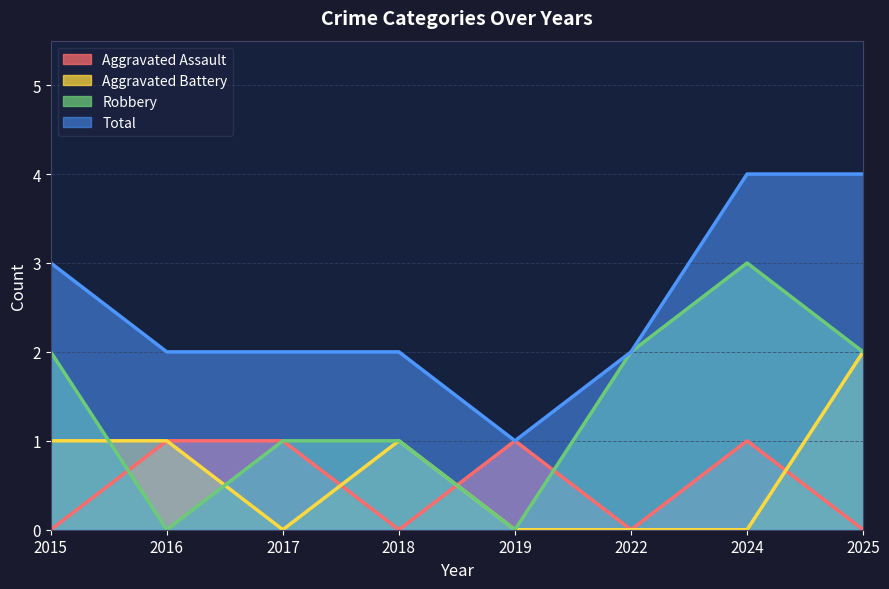

What is the greatest value displayed?

4